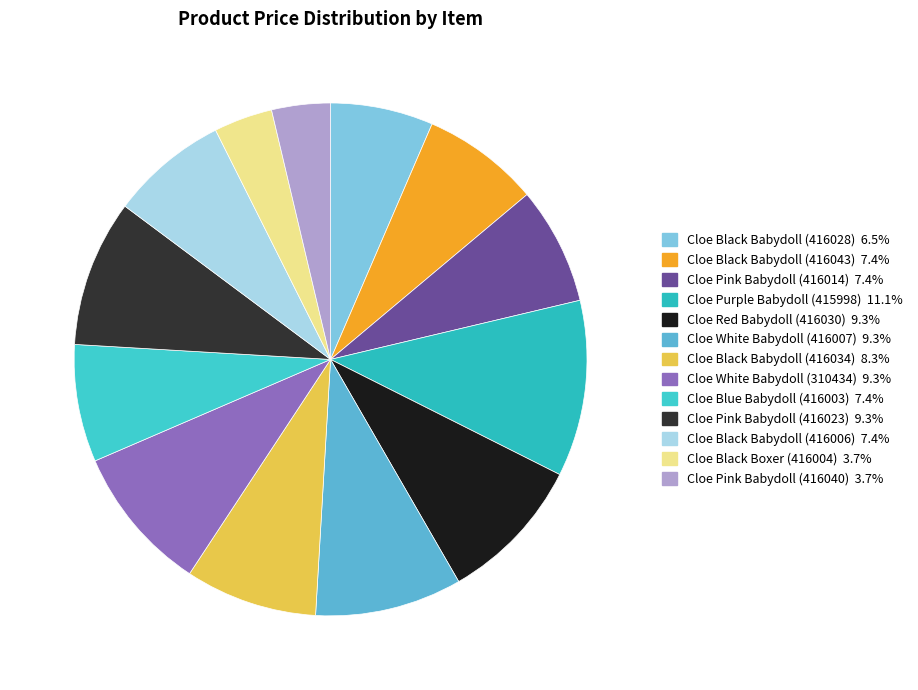

Which slice is the smallest?

Cloe Black Boxer (416004)